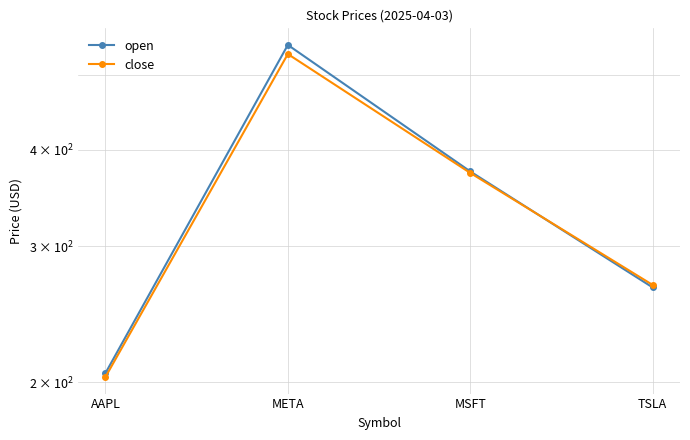

The close series shows 591.1 at MSFT. True or false?

False